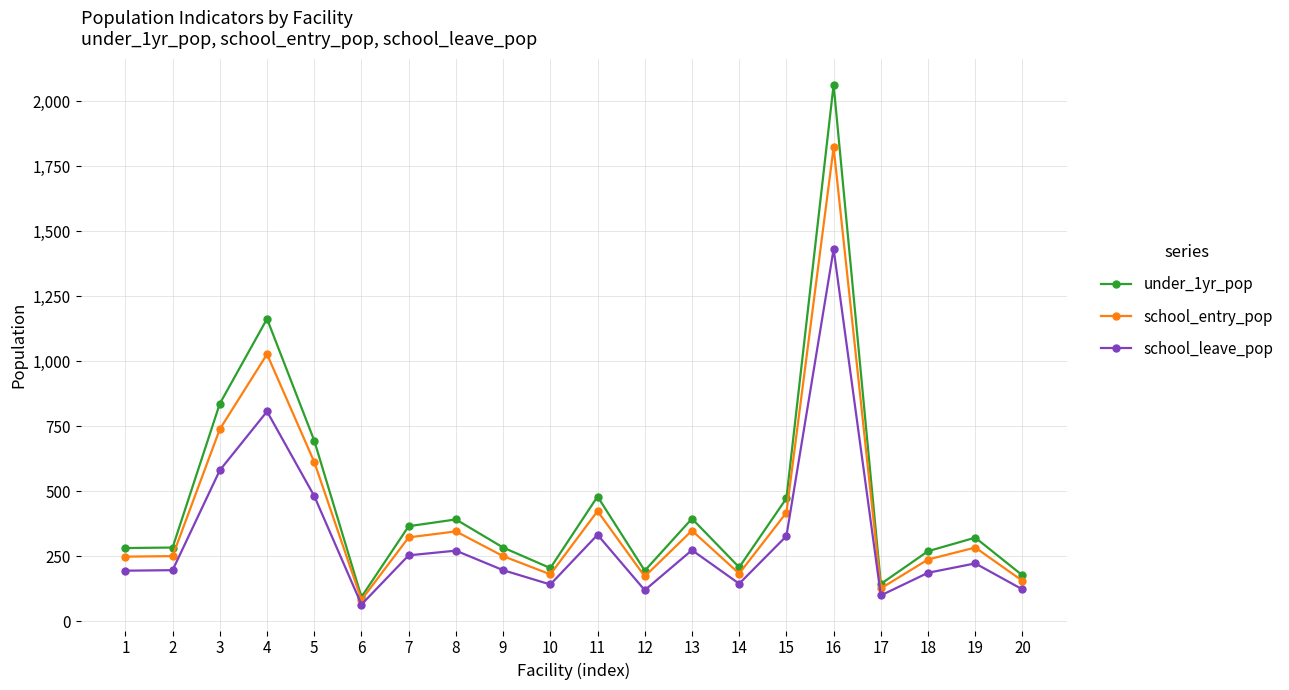

At which category does under_1yr_pop reach its first local peak?

4